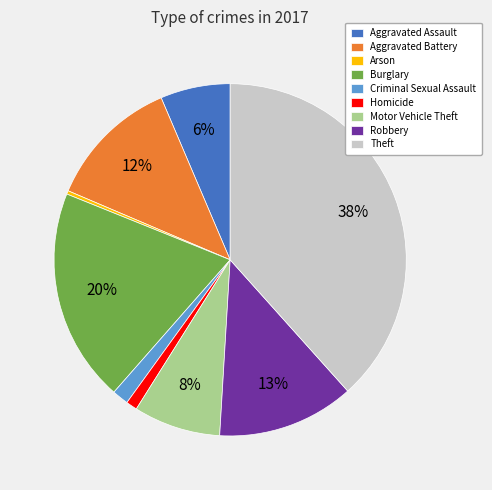

What is the largest slice in the pie chart?

Theft